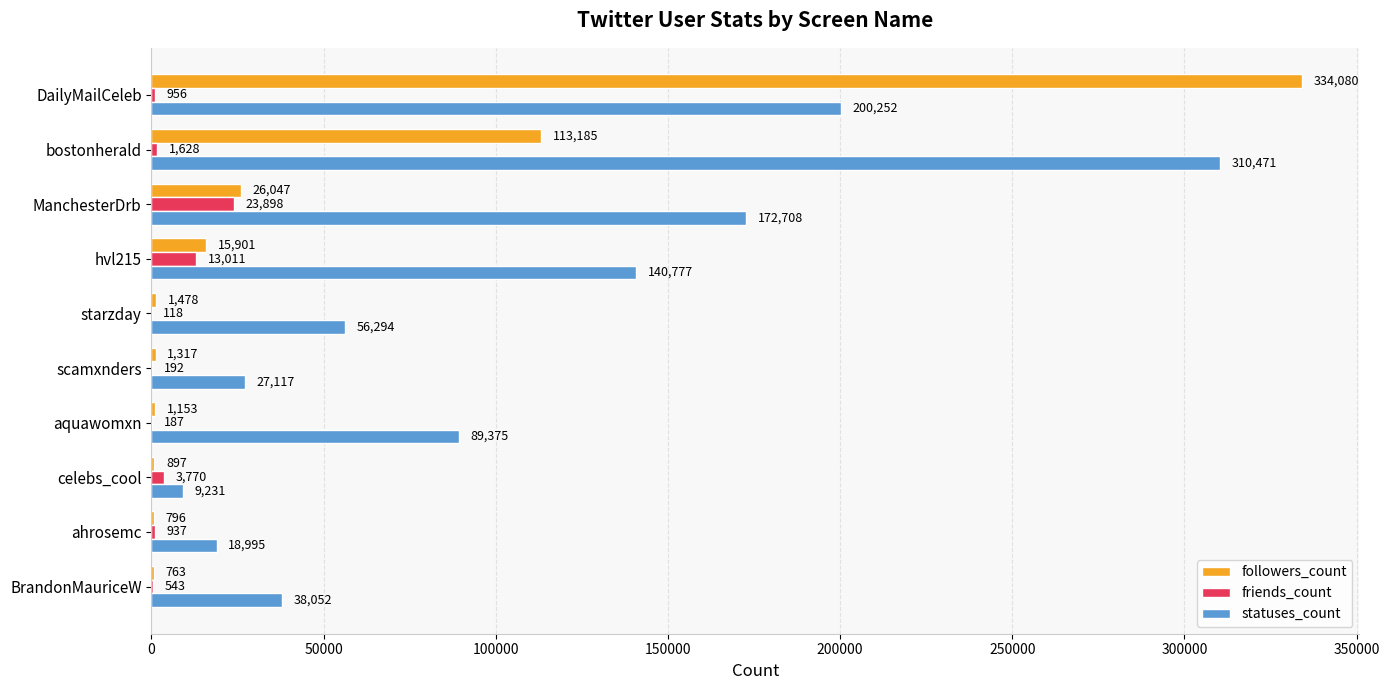

At which category is the sum across all series the highest?

DailyMailCeleb